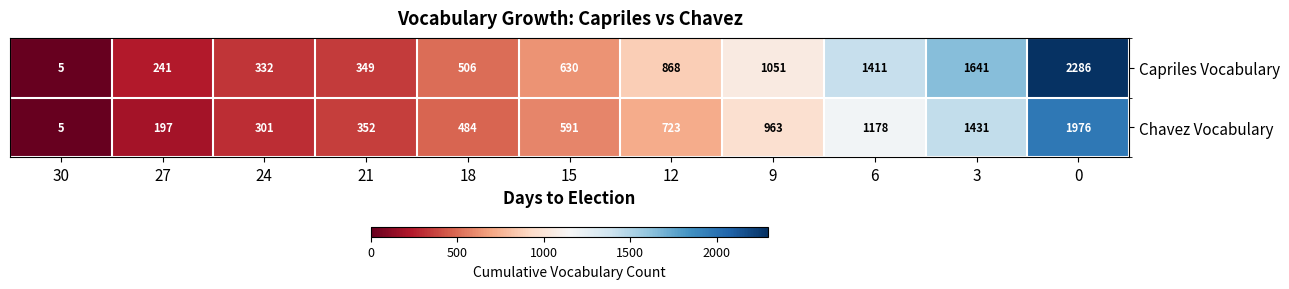

Rank the series at 24 from lowest to highest value.

Chavez Vocabulary, Capriles Vocabulary